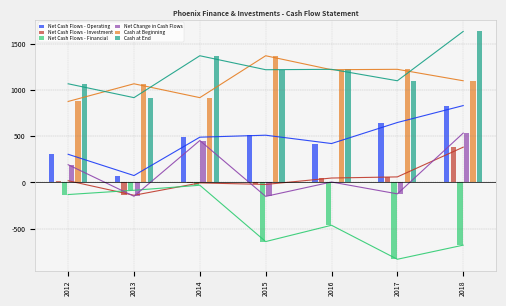

What is the highest value of the Cash at Beginning series?

1371.6